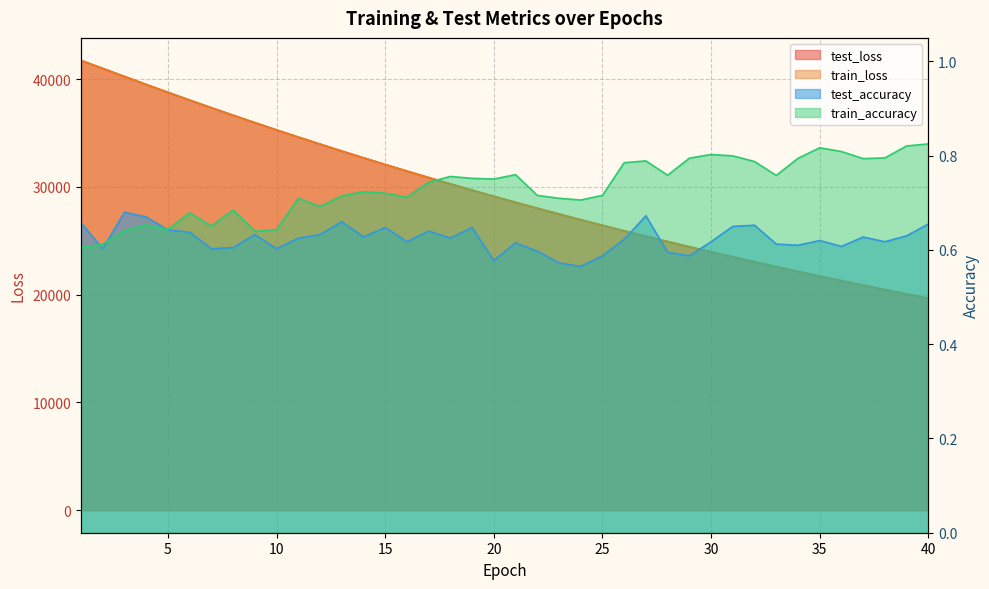

Reading right to left, list all the values displayed in this chart.

test_loss: 40=19670.4	39=20066.1	38=20469.1	37=20879.8	36=21297.6	35=21723.6	34=22157.1	33=22599.1	32=23048.7	31=23506.8	30=23973.3	29=24448.5	28=24932.9	27=25425.0	26=25926.8	25=26438.1	24=26958.3	23=27487.9	22=28026.8	21=28575.2	20=29134.2	19=29702.7	18=30282.2	17=30871.6	16=31471.0	15=32081.1	14=32701.4	13=33332.6	12=33974.9	11=34626.9	10=35292.1	9=35966.6	8=36651.1	7=37350.9	6=38058.0	5=38779.6	4=39509.1	3=40247.3	2=40996.8	1=41740.1
train_loss: 40=19669.1	39=20064.7	38=20467.8	37=20878.2	36=21296.1	35=21721.9	34=22155.6	33=22597.6	32=23047.2	31=23505.2	30=23971.8	29=24447.0	28=24931.1	27=25423.5	26=25925.2	25=26436.6	24=26956.9	23=27486.3	22=28025.4	21=28573.7	20=29132.7	19=29701.2	18=30280.2	17=30869.6	16=31469.3	15=32079.3	14=32699.9	13=33331.4	12=33974.2	11=34625.7	10=35290.7	9=35965.3	8=36649.9	7=37350.3	6=38056.9	5=38778.1	4=39509.0	3=40249.2	2=40998.5	1=41743.8
test_accuracy: 40=0.7	39=0.6	38=0.6	37=0.6	36=0.6	35=0.6	34=0.6	33=0.6	32=0.7	31=0.7	30=0.6	29=0.6	28=0.6	27=0.7	26=0.6	25=0.6	24=0.6	23=0.6	22=0.6	21=0.6	20=0.6	19=0.6	18=0.6	17=0.6	16=0.6	15=0.6	14=0.6	13=0.7	12=0.6	11=0.6	10=0.6	9=0.6	8=0.6	7=0.6	6=0.6	5=0.6	4=0.7	3=0.7	2=0.6	1=0.7
train_accuracy: 40=0.8	39=0.8	38=0.8	37=0.8	36=0.8	35=0.8	34=0.8	33=0.8	32=0.8	31=0.8	30=0.8	29=0.8	28=0.8	27=0.8	26=0.8	25=0.7	24=0.7	23=0.7	22=0.7	21=0.8	20=0.8	19=0.8	18=0.8	17=0.7	16=0.7	15=0.7	14=0.7	13=0.7	12=0.7	11=0.7	10=0.6	9=0.6	8=0.7	7=0.7	6=0.7	5=0.6	4=0.7	3=0.6	2=0.6	1=0.6